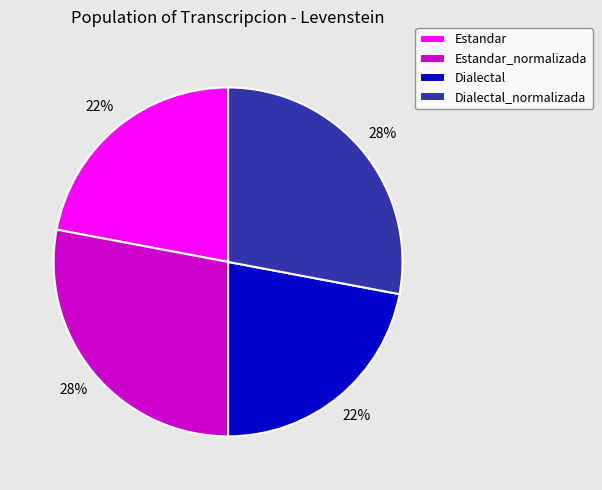

Approximately how many times larger is the value at Dialectal compared to Estandar_normalizada?

0.8